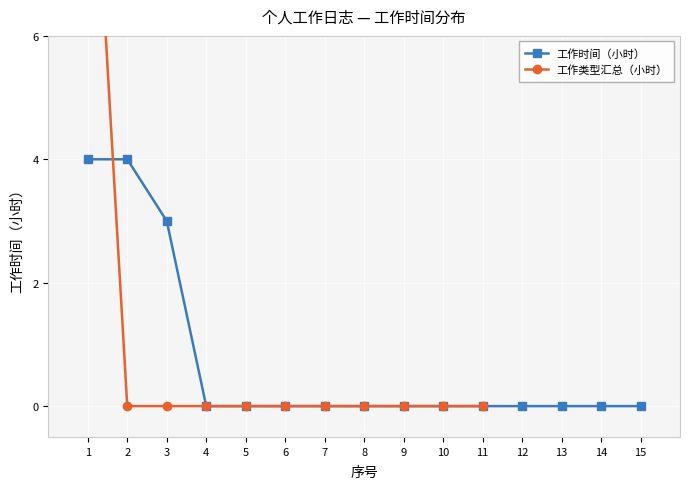

True or false: the data has more than 2 interior local peaks.

False